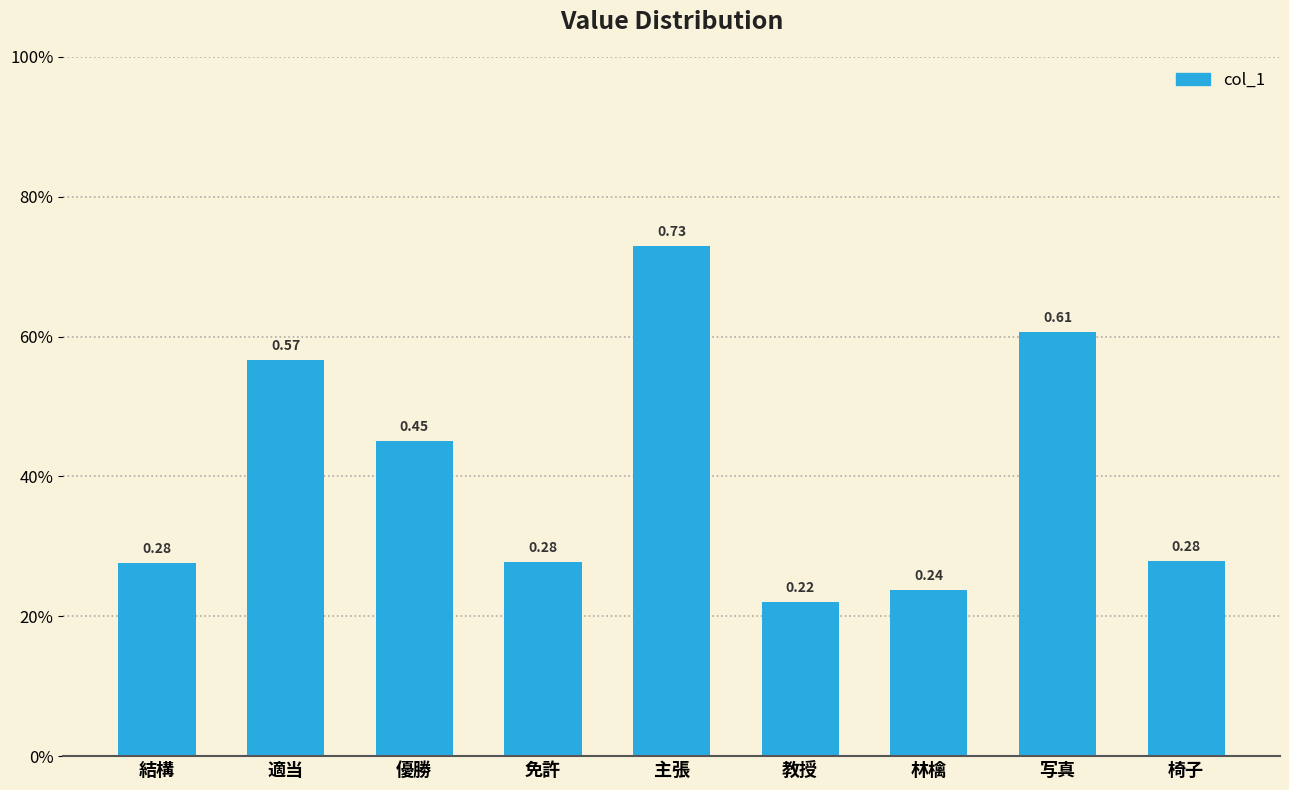

Reading left to right, transcribe all the data shown in this chart.

0.3	0.6	0.5	0.3	0.7	0.2	0.2	0.6	0.3